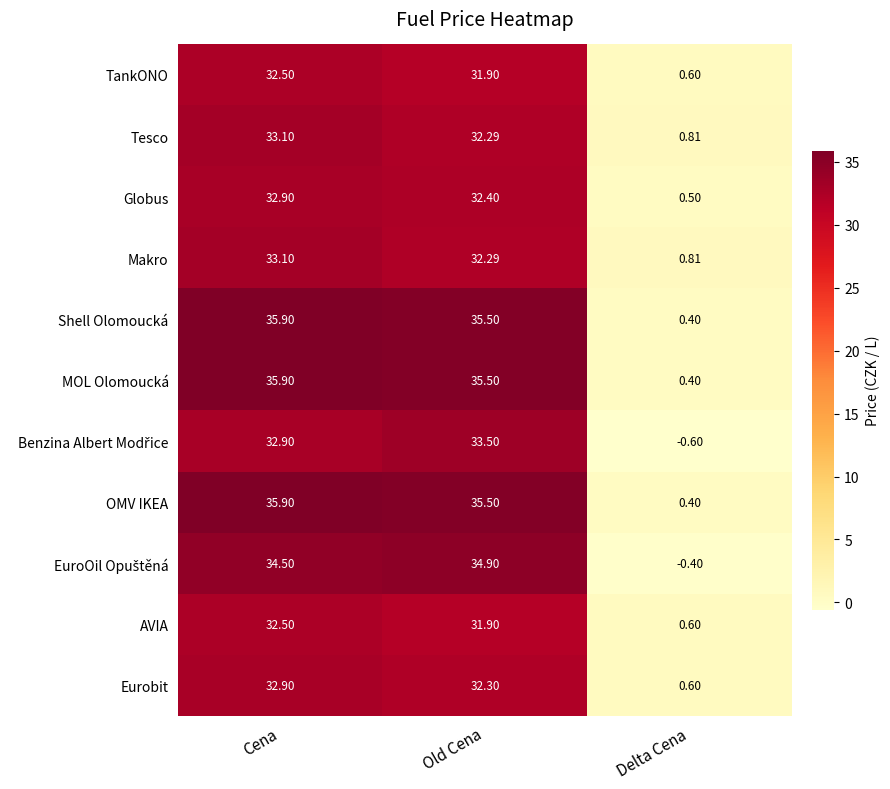

List the labels in order of Globus value, largest first.

Cena, Old Cena, Delta Cena